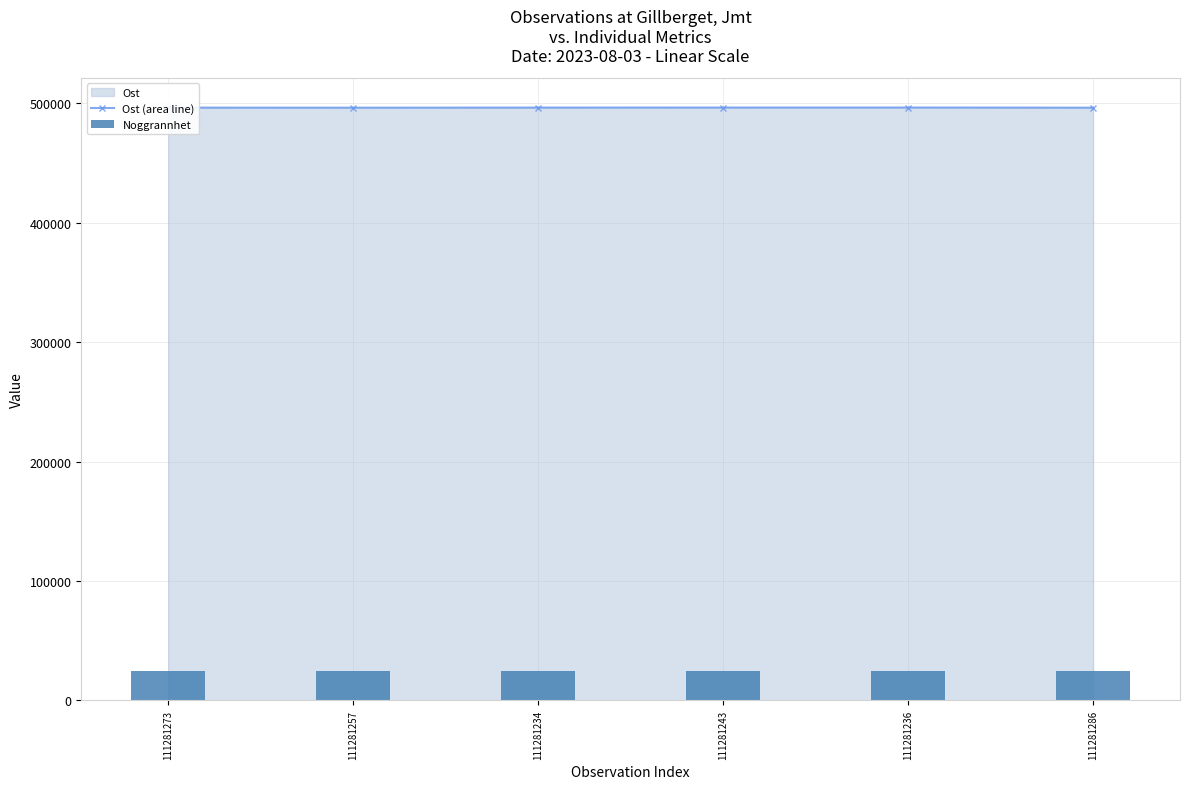

What is the label of the 5th bar from the left?

111281236